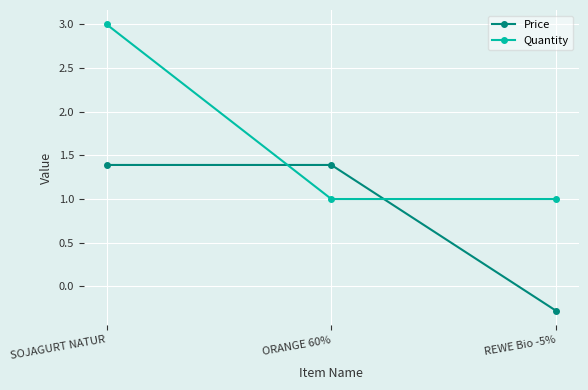

Which series has the largest total across all categories?

Quantity